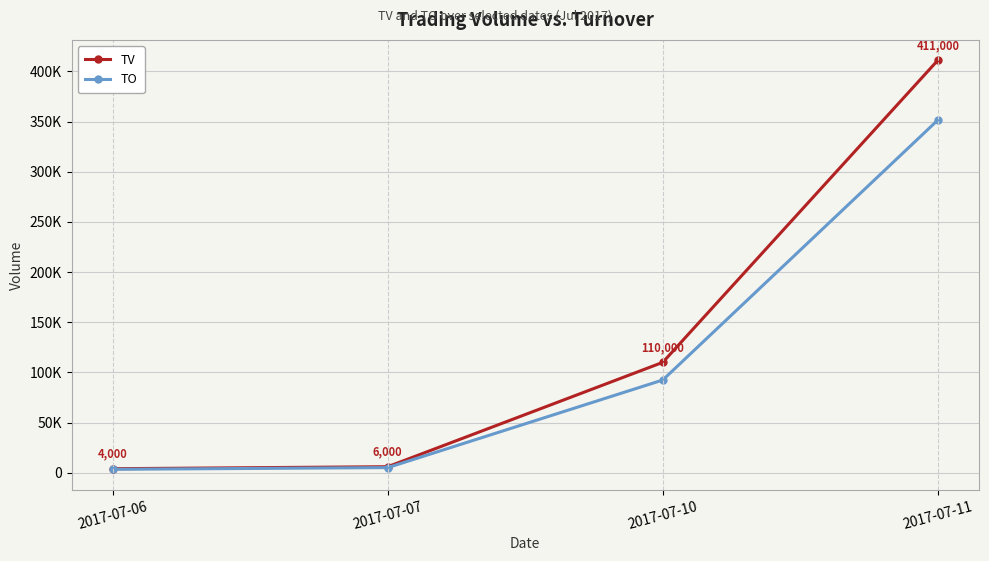

The value of TO at 2017-07-06 is 3400. True or false?

True